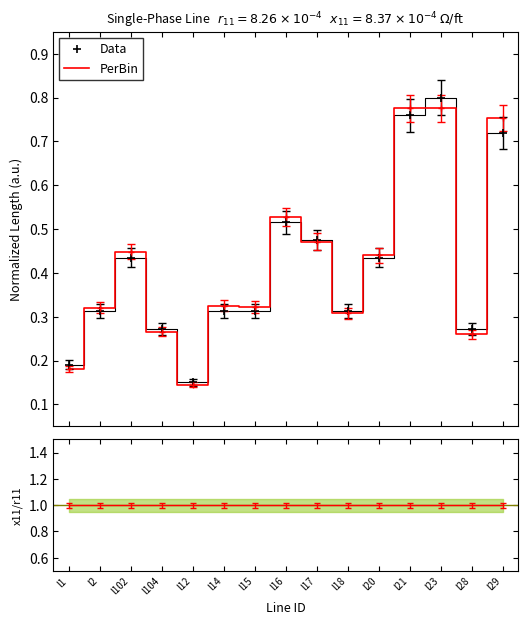

Count the number of data series in this chart.

2